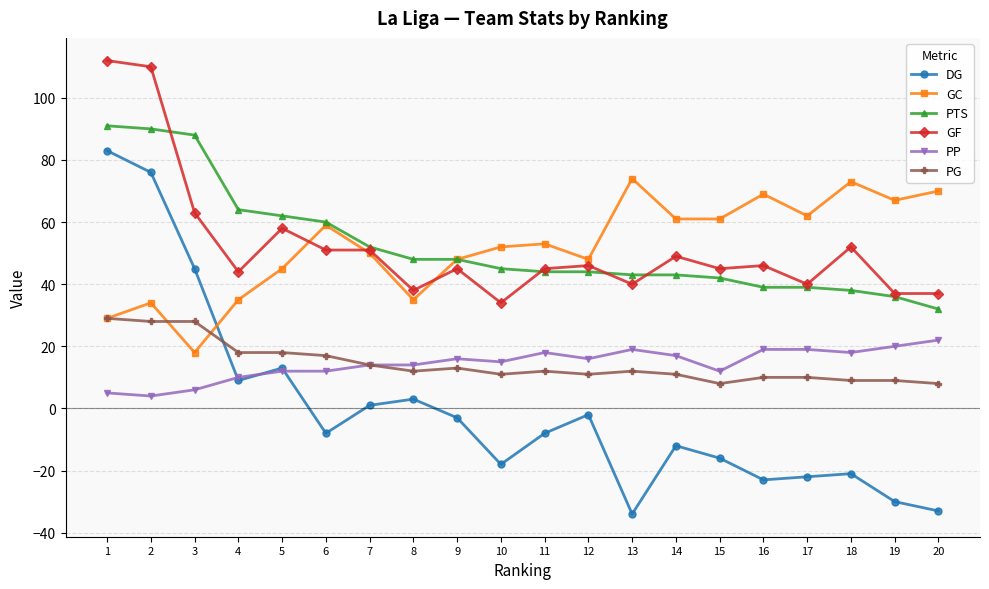

How many positive values does the DG series have?

7